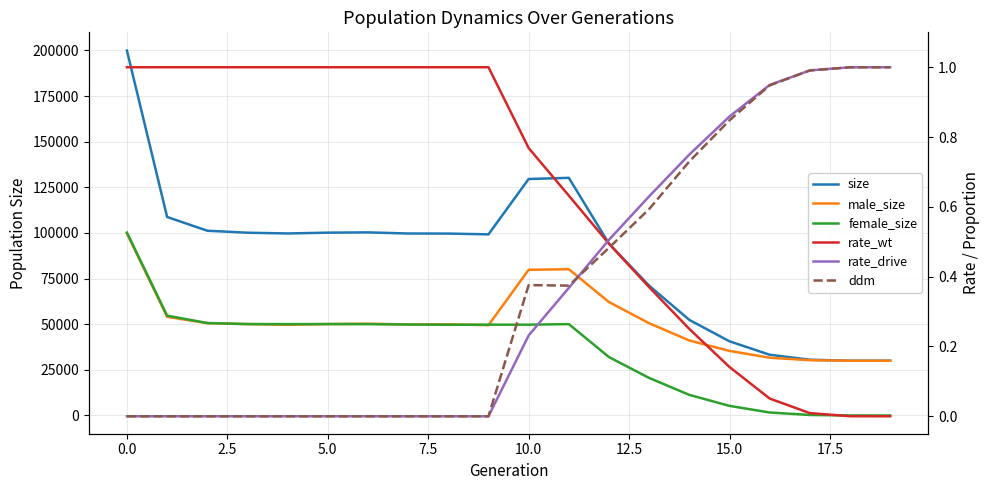

How many values in the size series are below 99704?

10